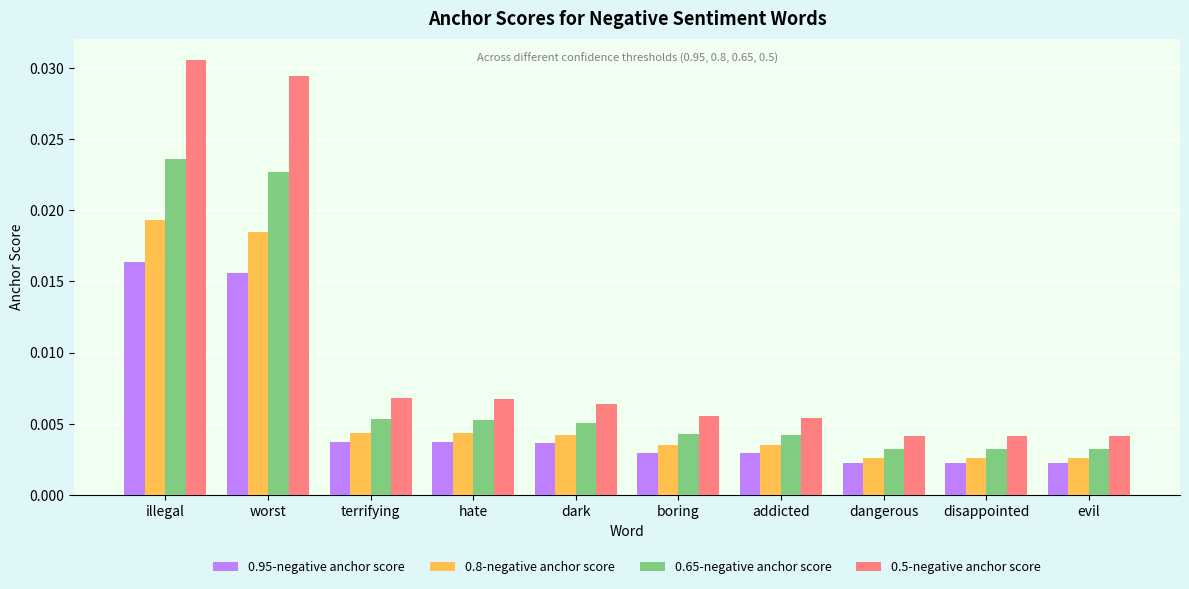

Count the 0.8-negative anchor score values in the range 0 to 1.

10